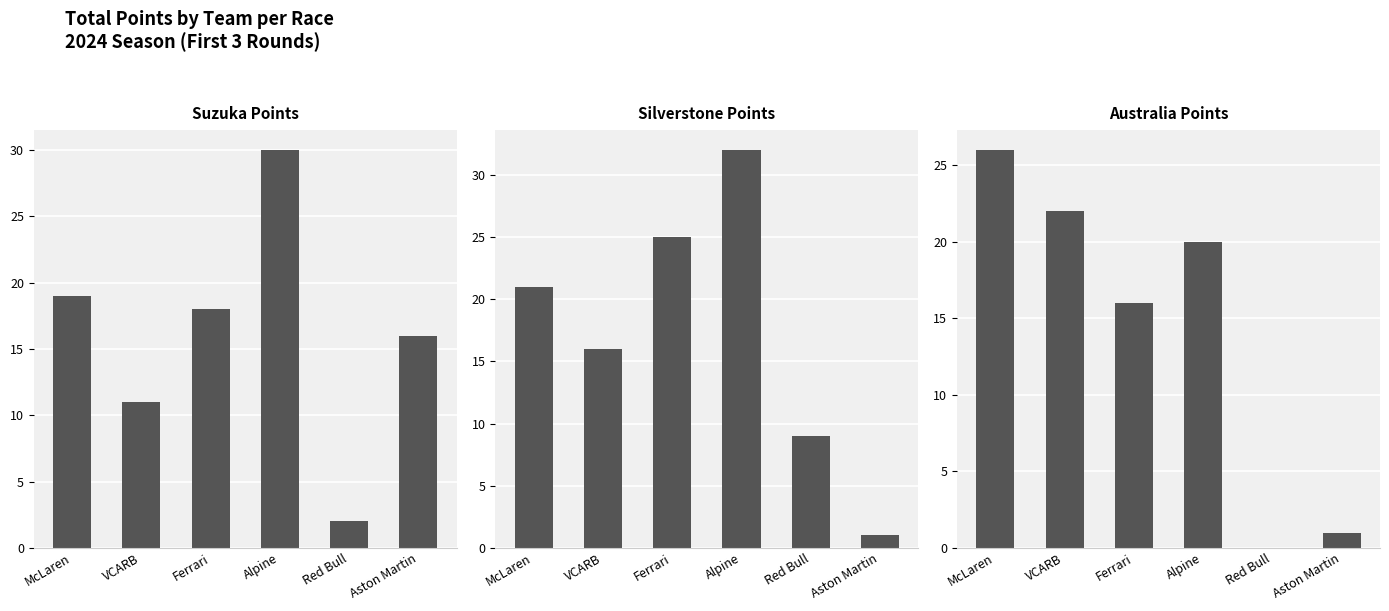

What are all the series names shown in the legend?

Suzuka Points, Silverstone Points, Australia Points